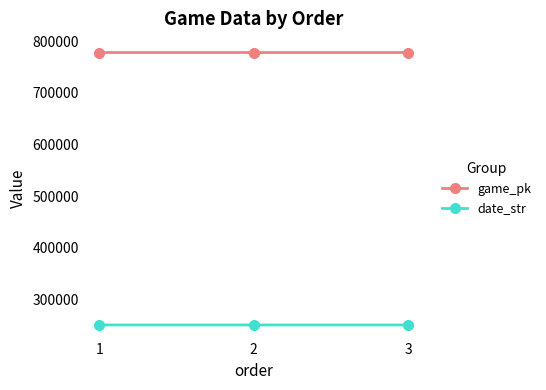

Count the date_str values in the range 250505 to 250507.

3